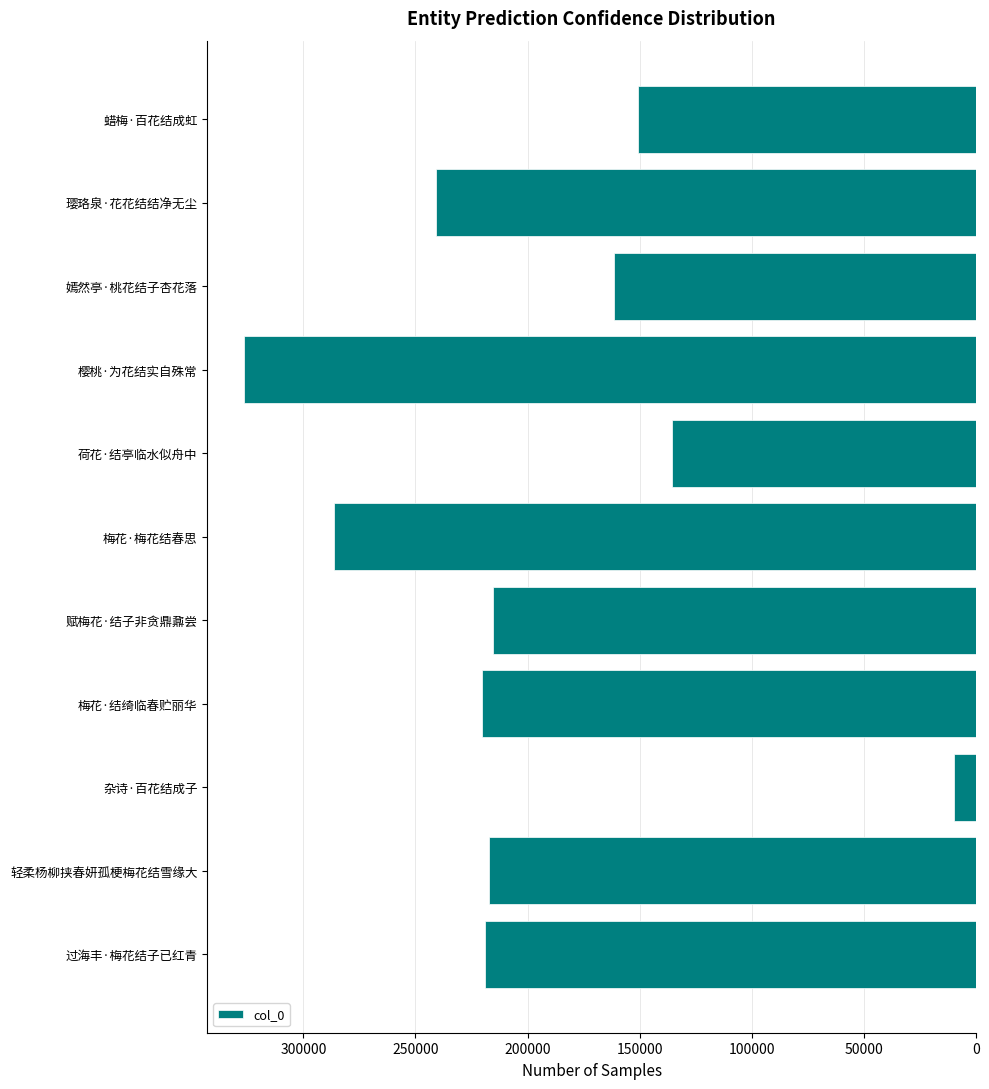

What is the minimum value shown in the chart?

9689